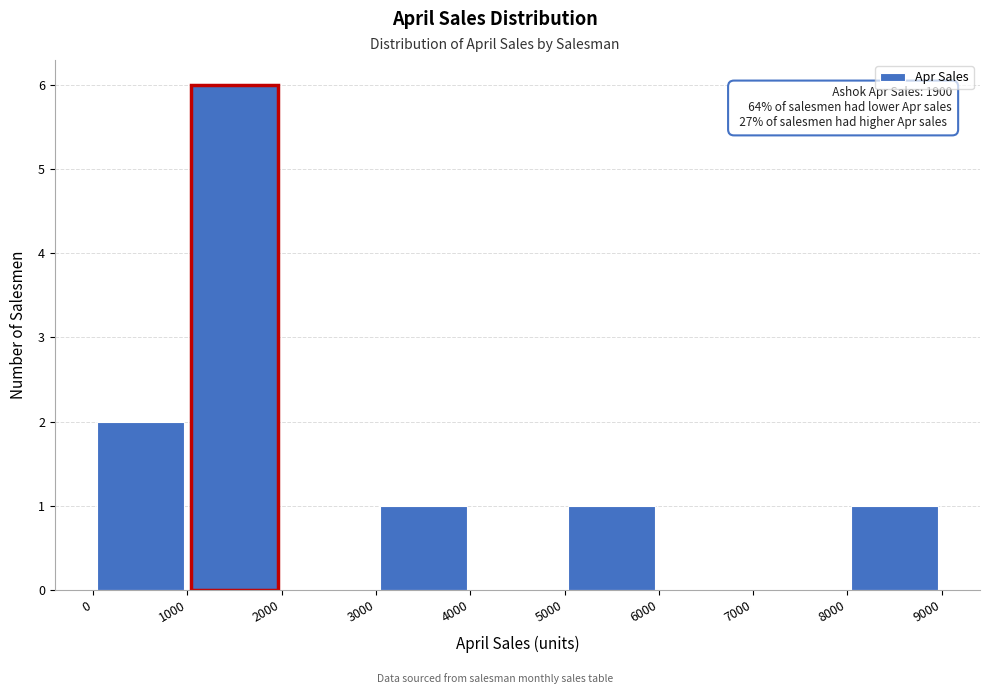

Which range on the x-axis has the tallest bar?

1000 to 2000